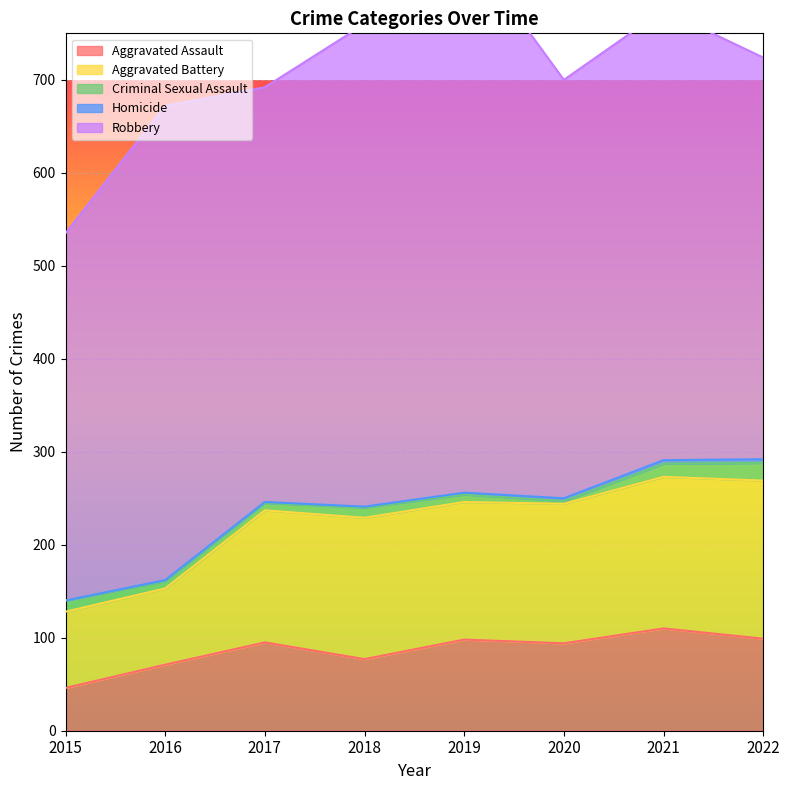

True or false: Homicide and Criminal Sexual Assault intersect in this chart.

False